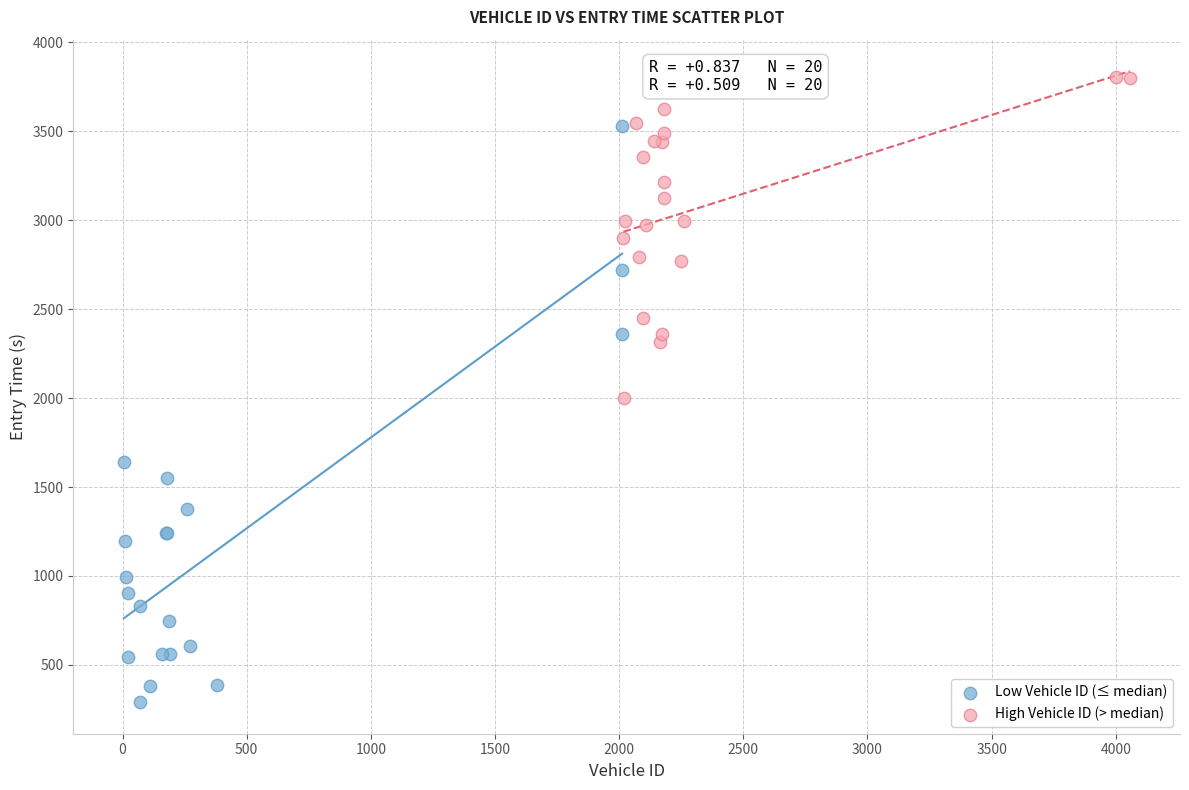

What are all the series names shown in the legend?

Low Vehicle ID (≤ median), High Vehicle ID (> median)